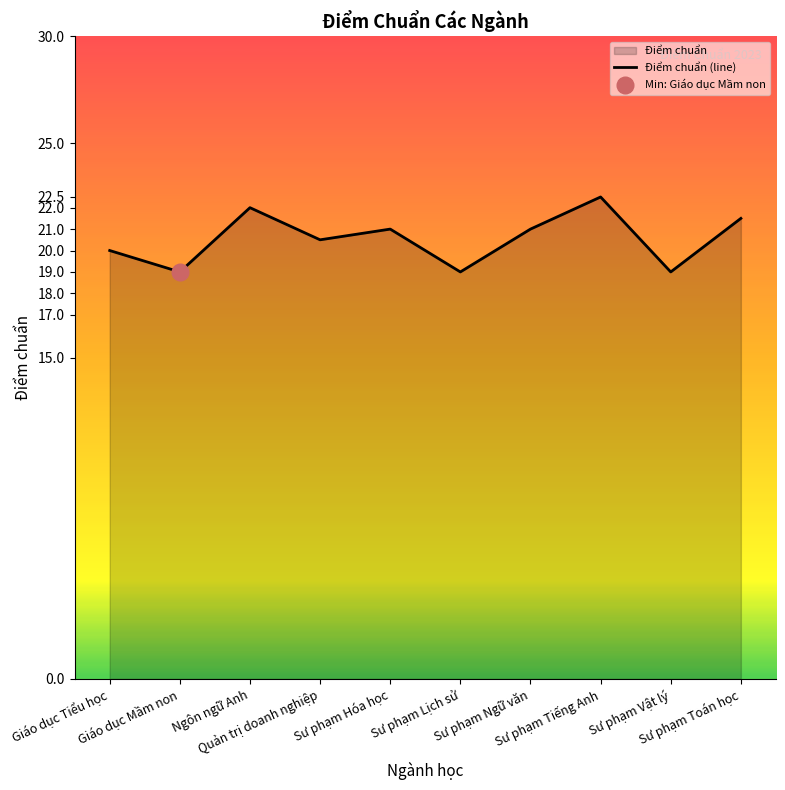

At which category does the data reach its first local peak?

Ngôn ngữ Anh